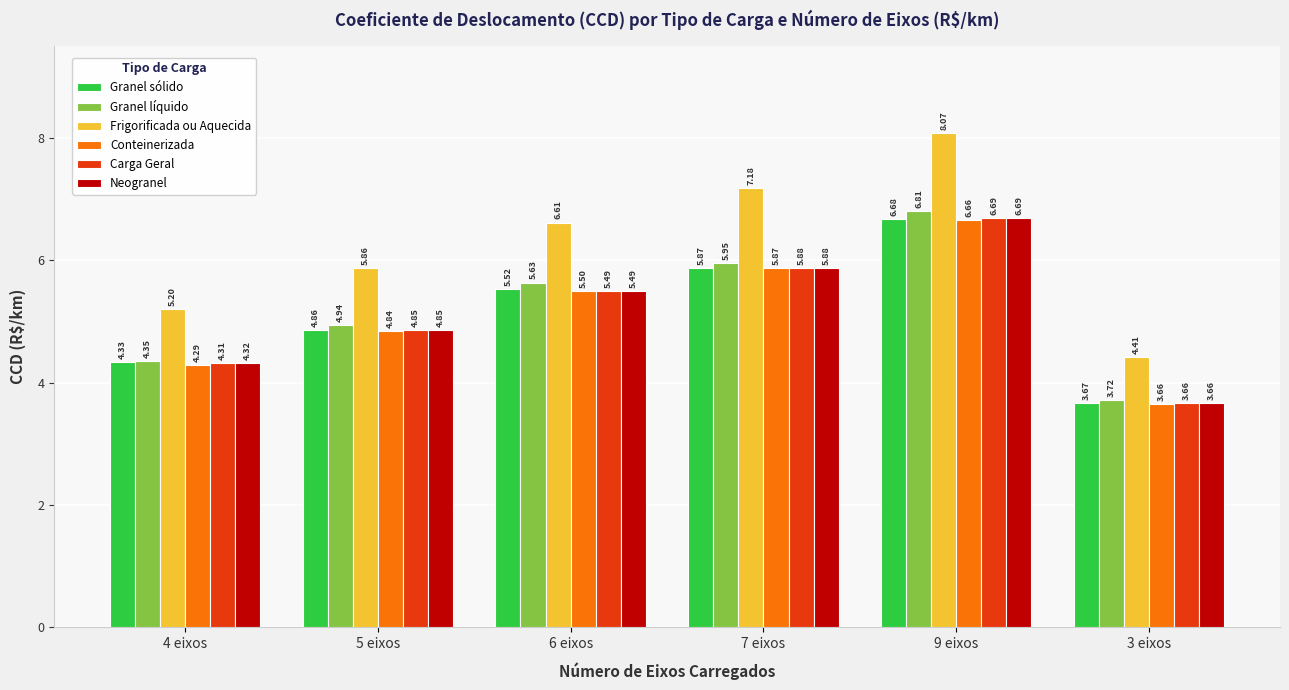

Which label corresponds to the largest value in the chart?

9 eixos